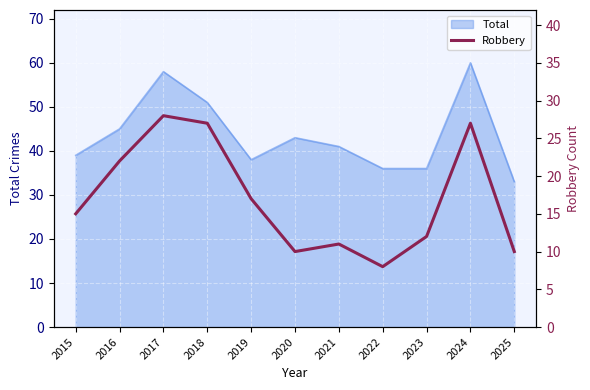

What is the minimum value shown in the chart?

8